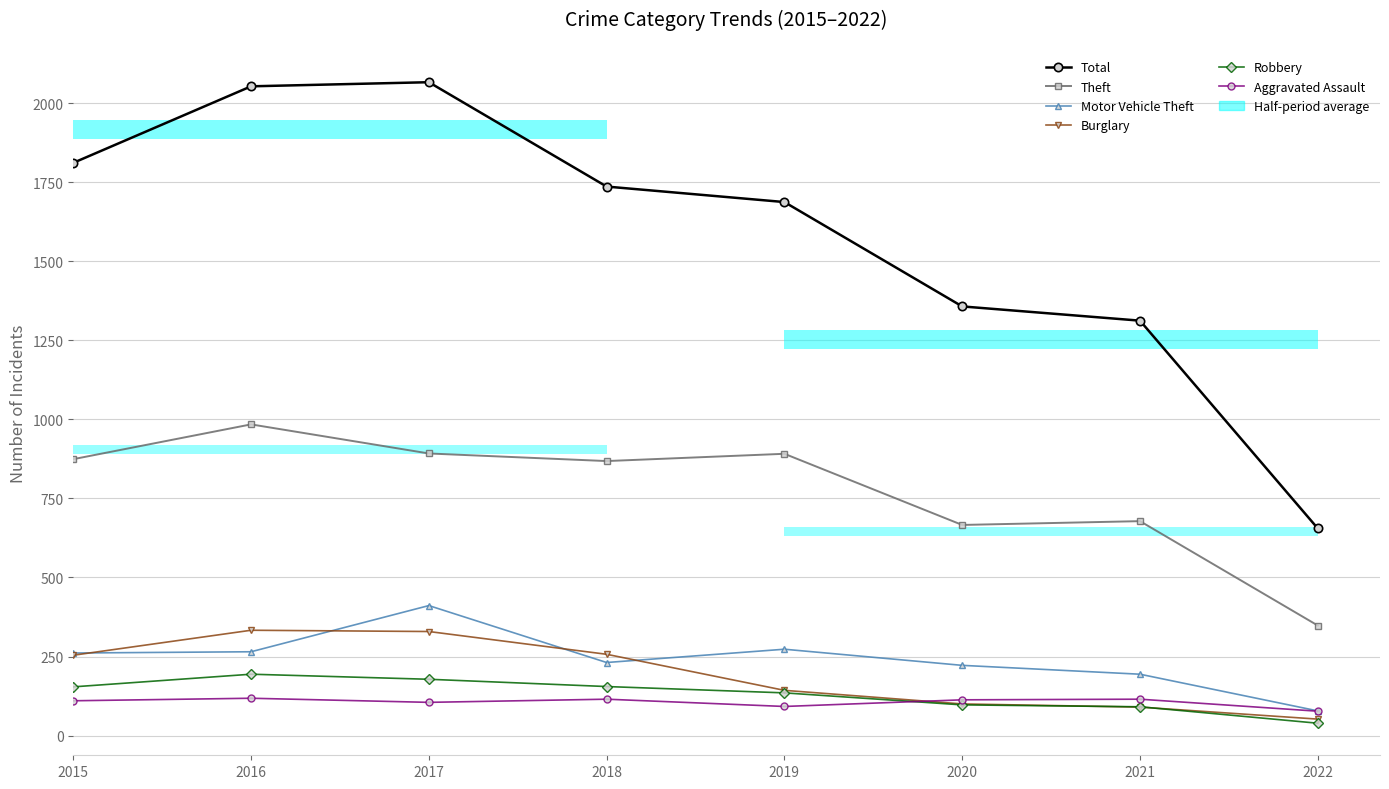

True or false: Aggravated Assault has a value of 115 at 2021.

True